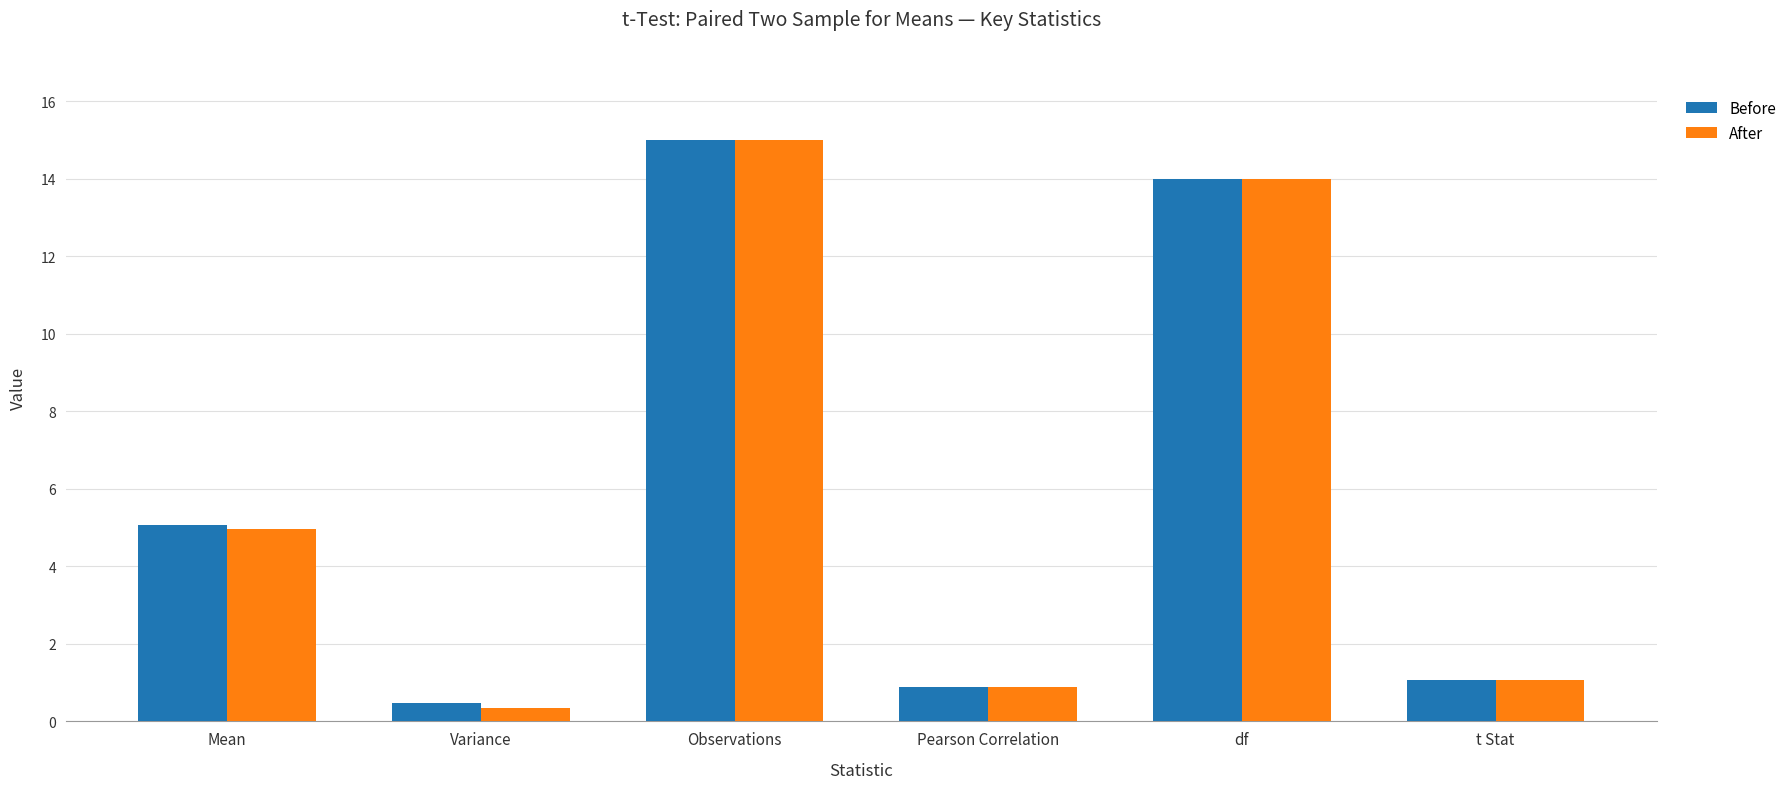

True or false: Before has a value of 2.6 at Mean.

False